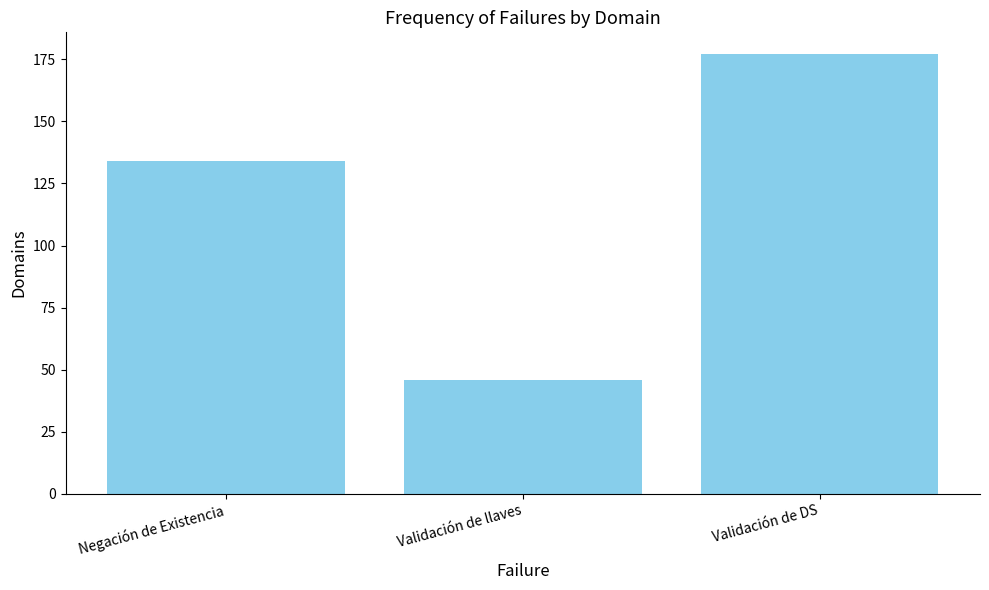

What is the minimum value shown in the chart?

46